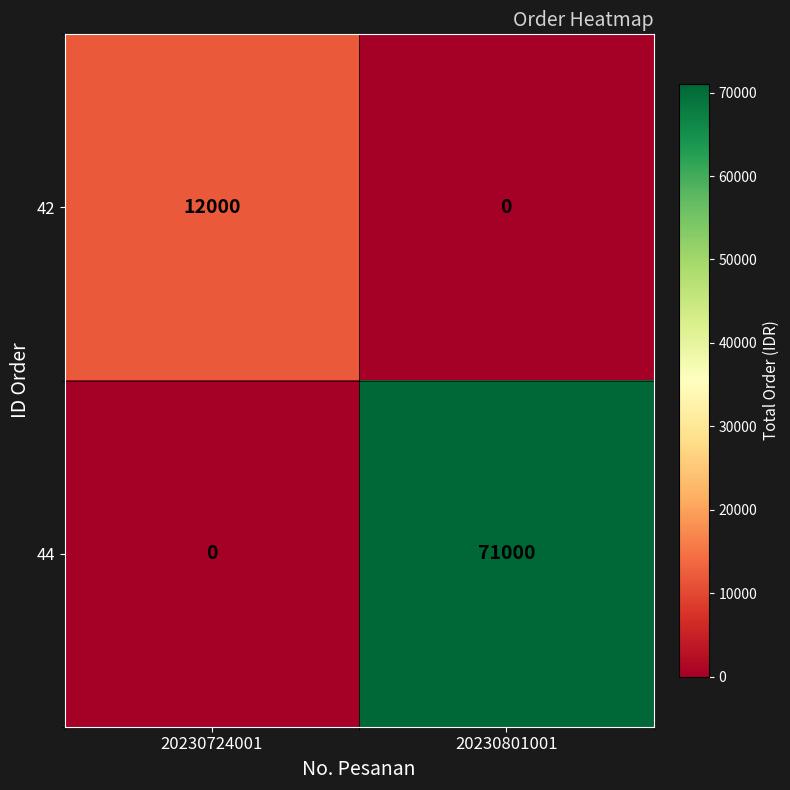

List the series in order of their peak value, lowest first.

42, 44